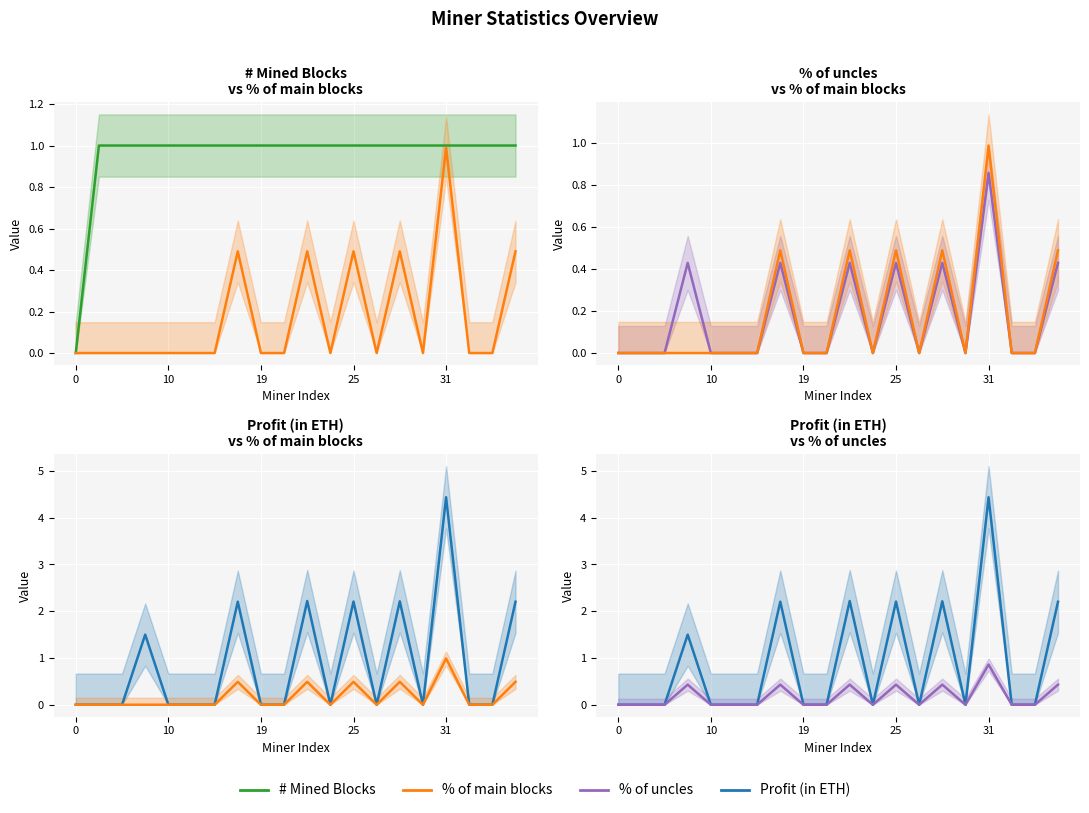

True or false: % of main blocks and # Mined Blocks cross at least once.

False